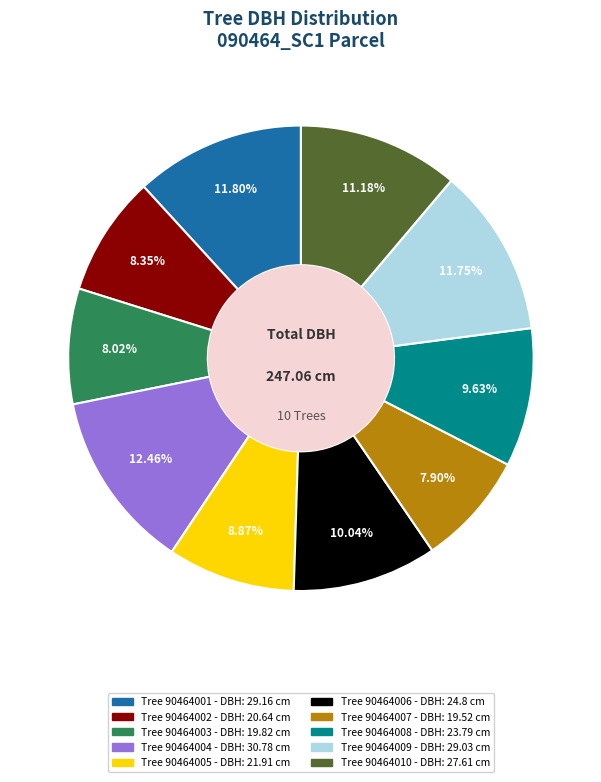

How many segments does this pie chart have?

10